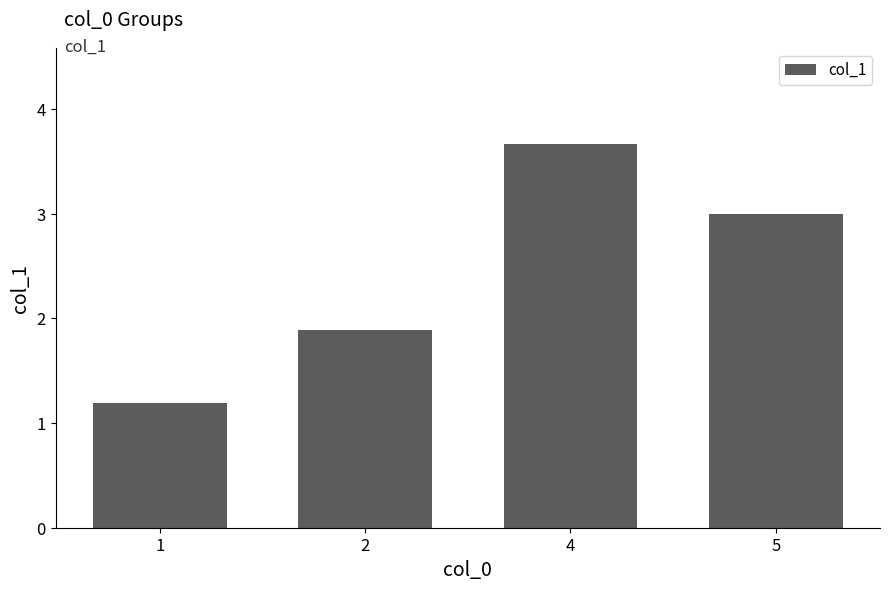

What is the smallest value displayed?

1.2